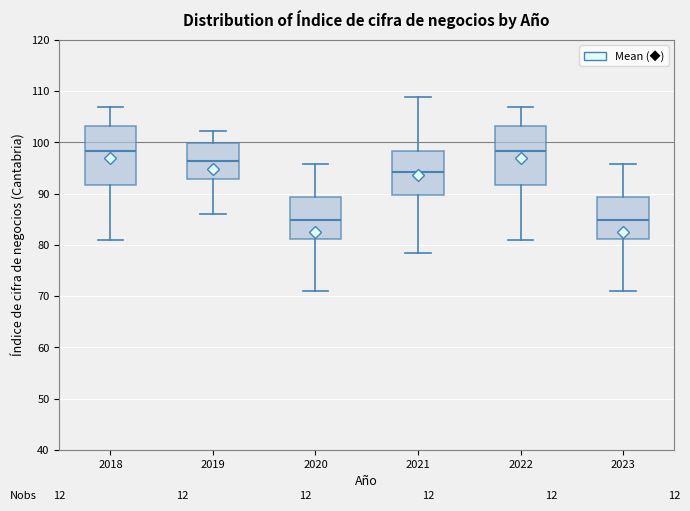

Where is the upper edge of the box at x = 2022 on the y-axis? The values are not printed on the chart, so give them approximately, as read against the axis.

103